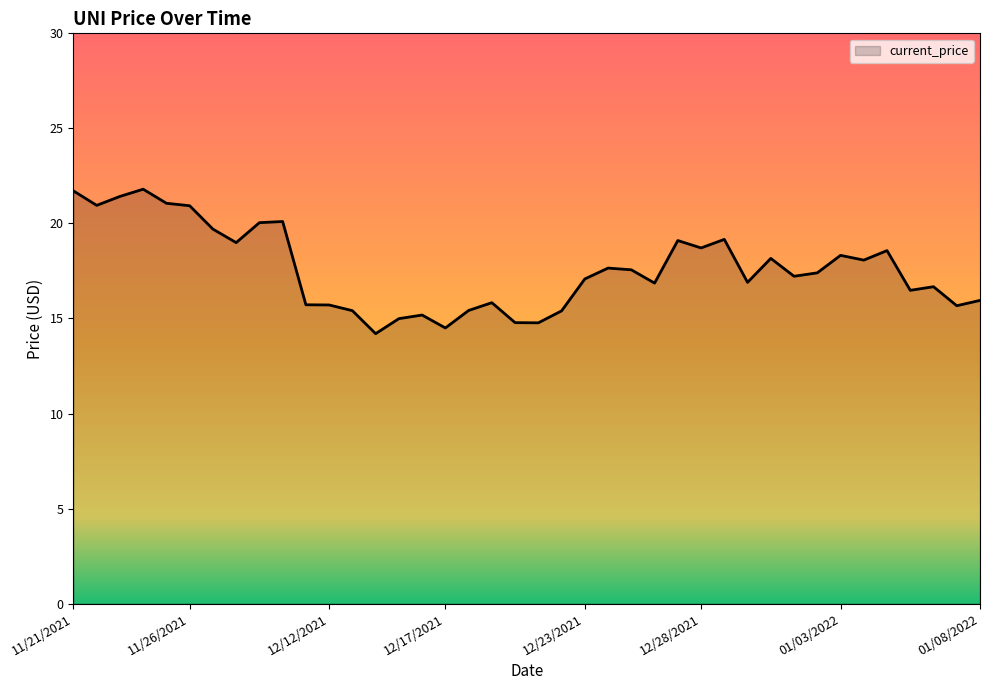

What is the maximum value shown in the chart?

21.8